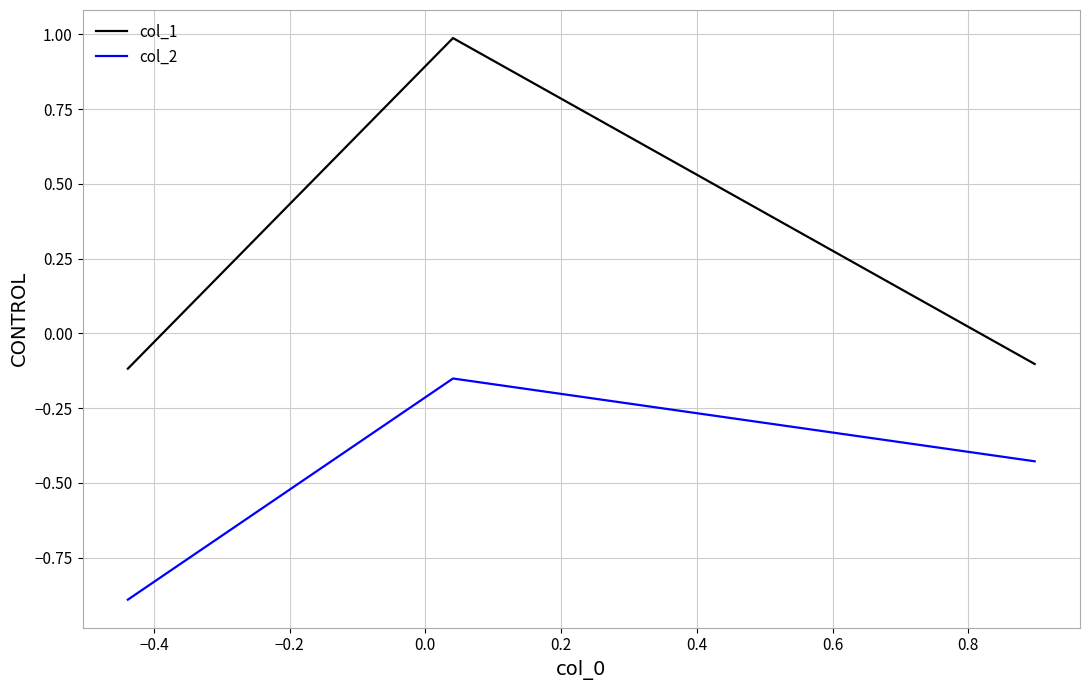

Rank the series by their average value, from lowest to highest.

col_2, col_1